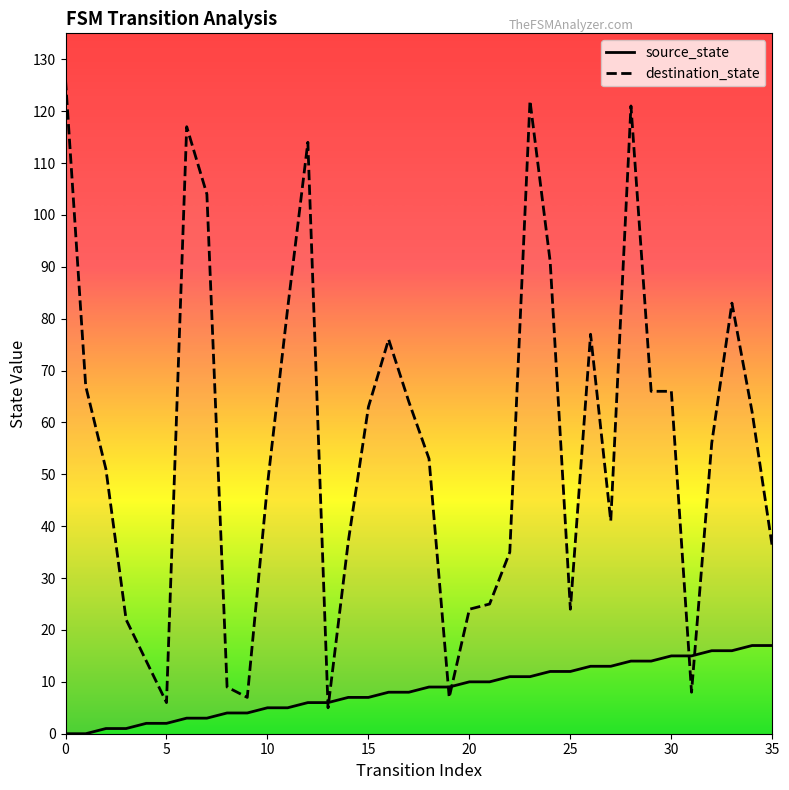

Does the chart have visible grid lines?

No